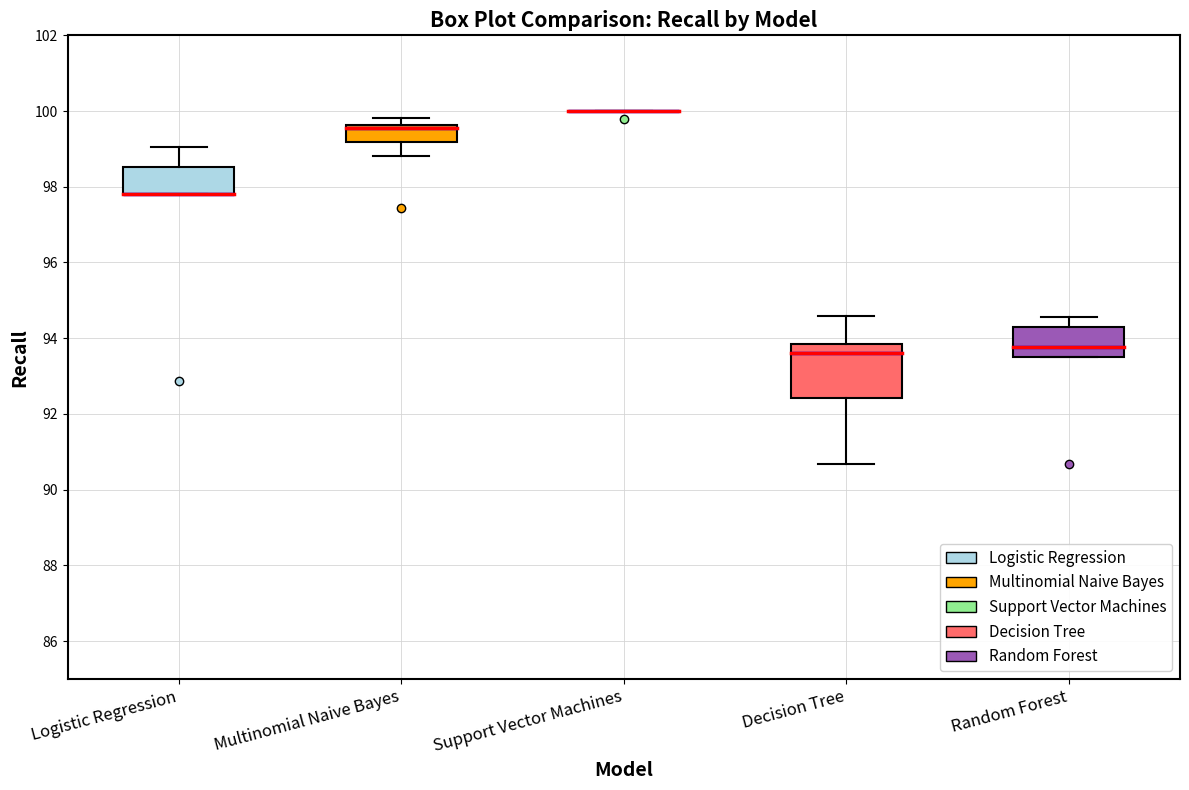

Where is the upper edge of the box for Decision Tree on the y-axis? The values are not printed on the chart, so give them approximately, as read against the axis.

93.8